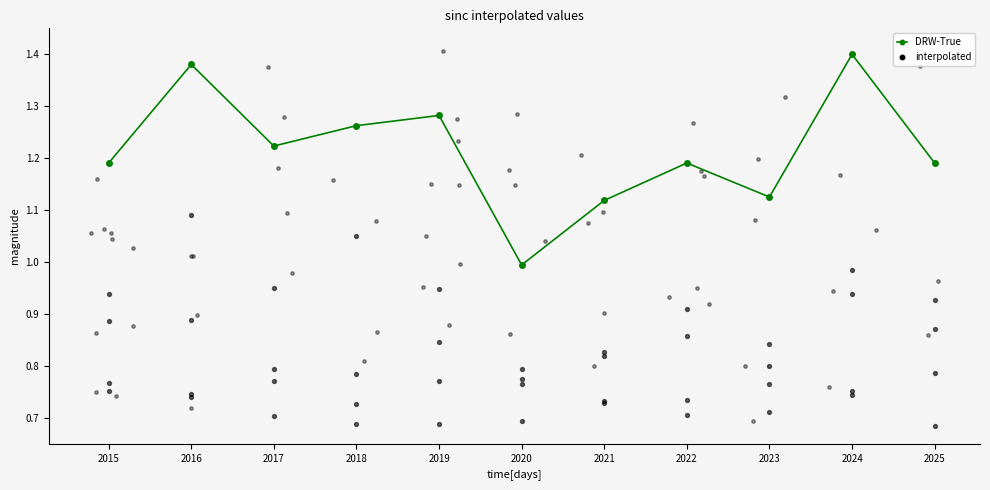

Which series has the largest Y range (max minus min)?

DRW-True